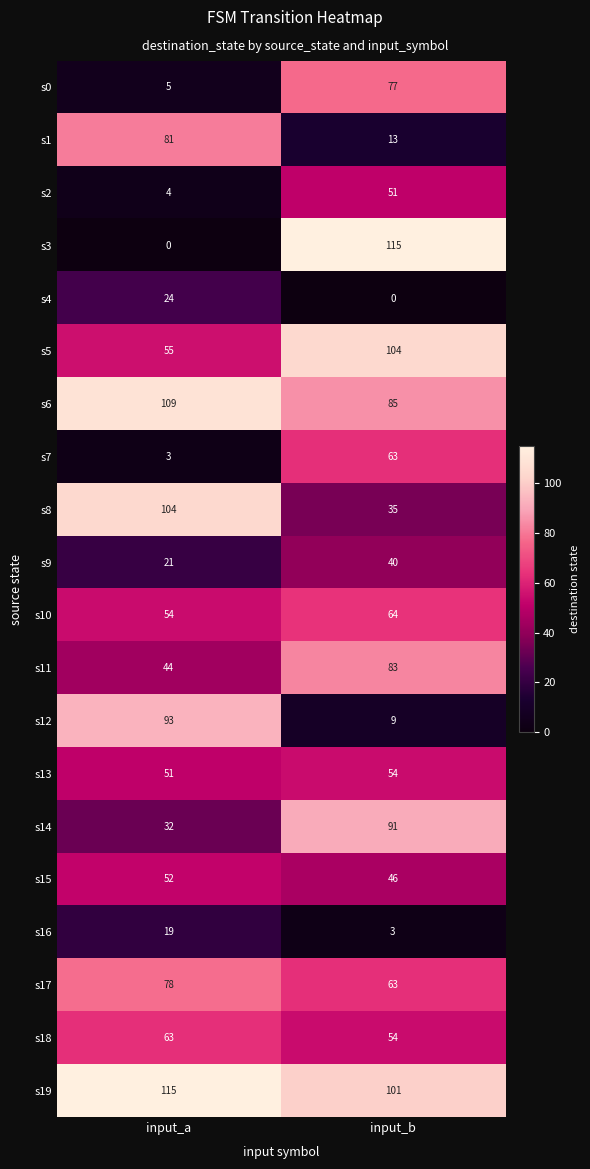

True or false: s4 has a value of 24 at input_a.

True